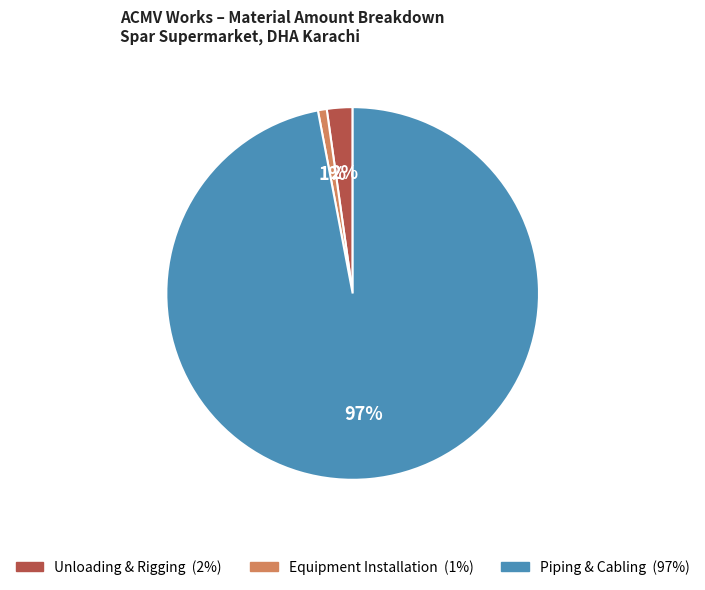

Count the number of slices in the pie.

3